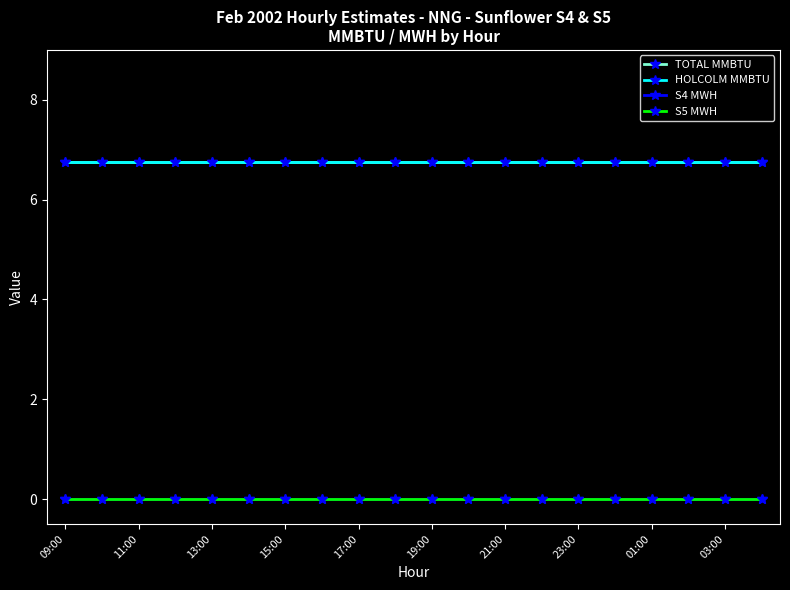

Is this an area chart (filled region under the line)?

No